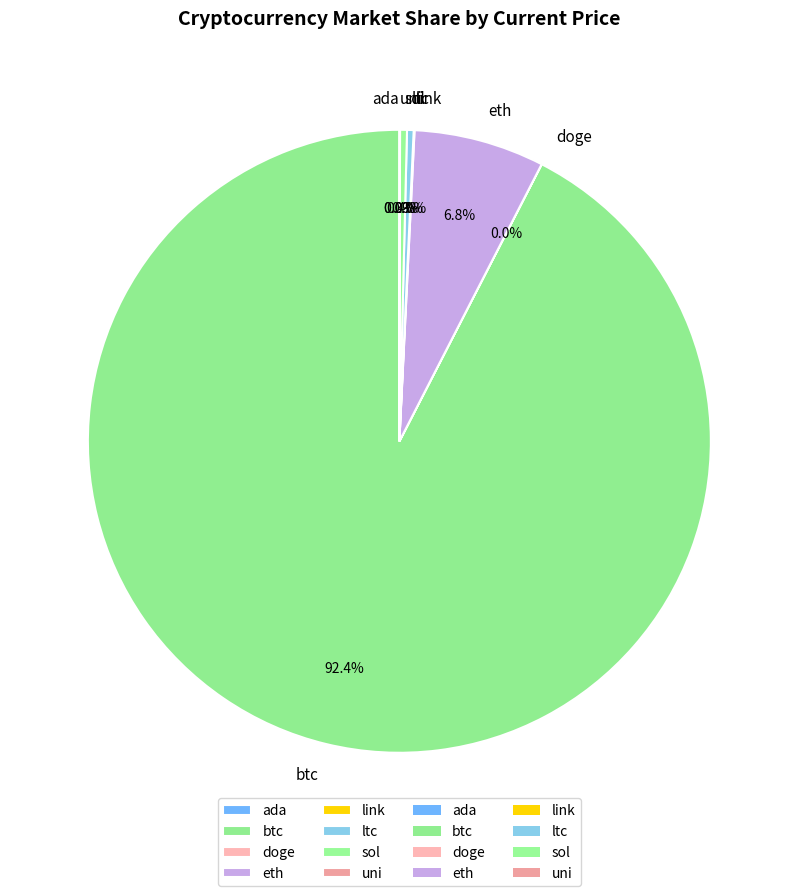

What is the largest slice in the pie chart?

btc